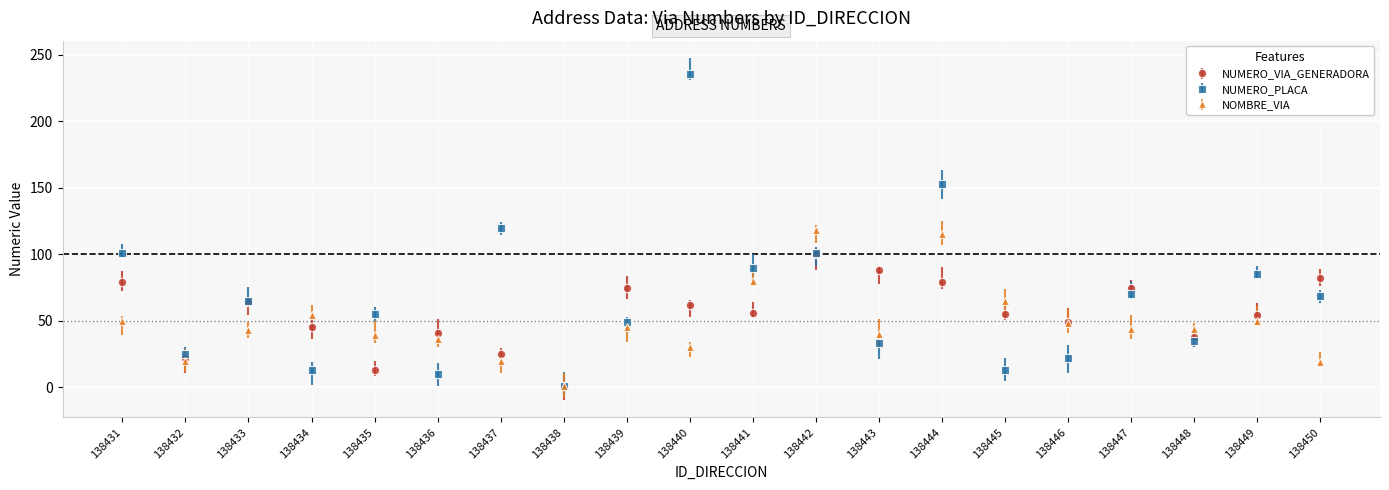

True or false: NOMBRE_VIA has a value of 45 at 138439.

True